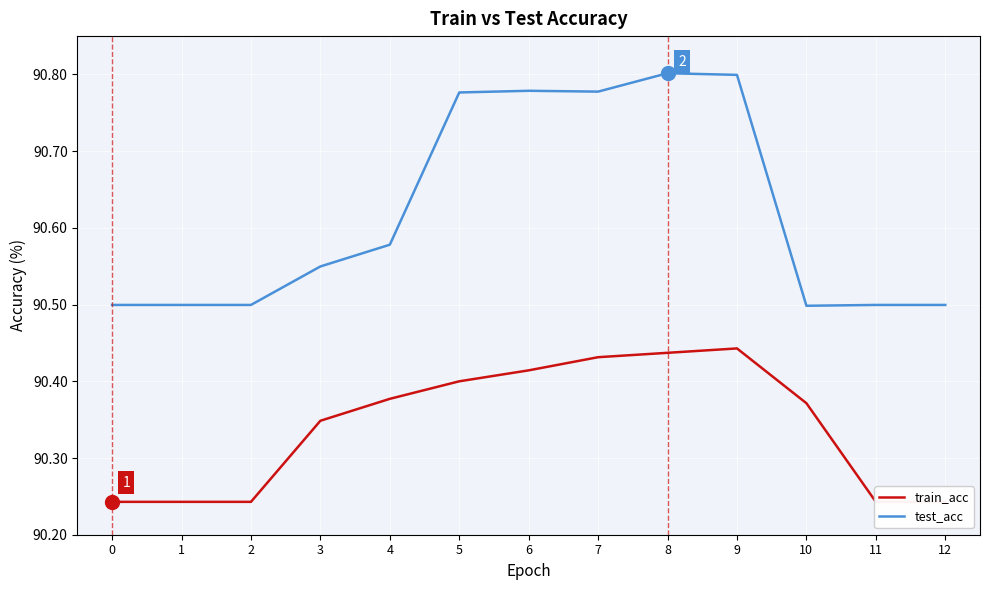

Which series has the largest total across all categories?

test_acc